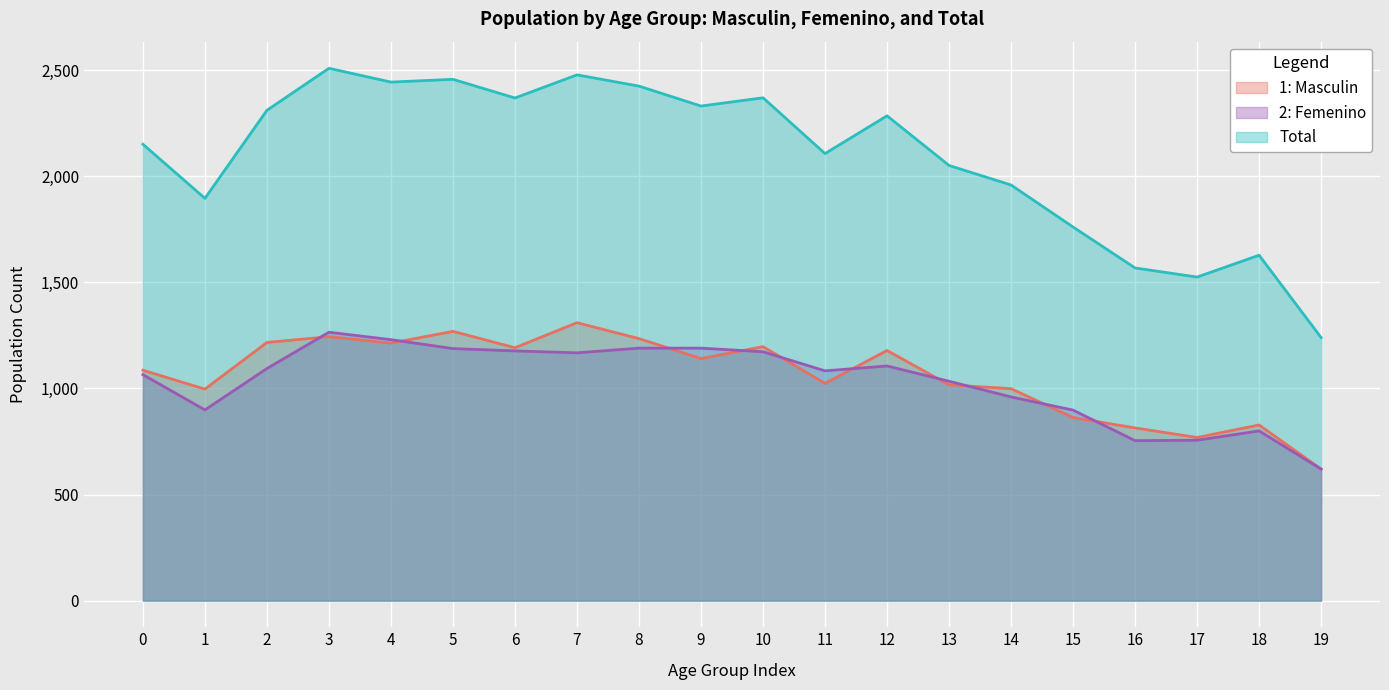

At which category does 2: Femenino reach its first local valley?

1